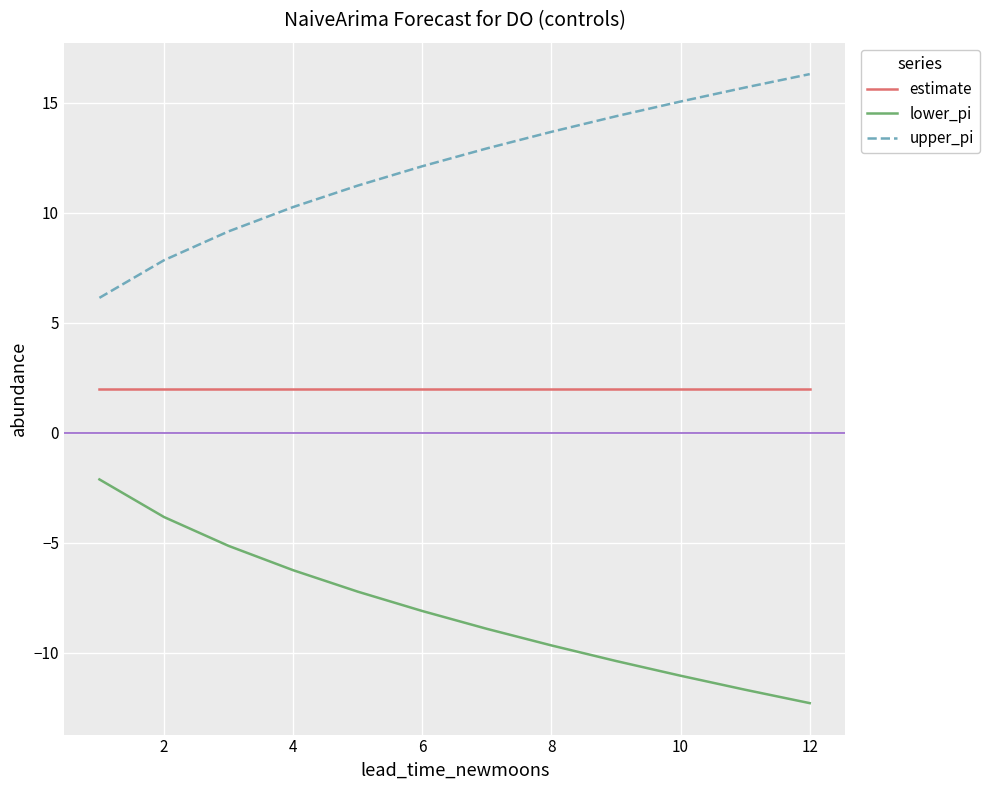

True or false: lower_pi and upper_pi intersect in this chart.

False